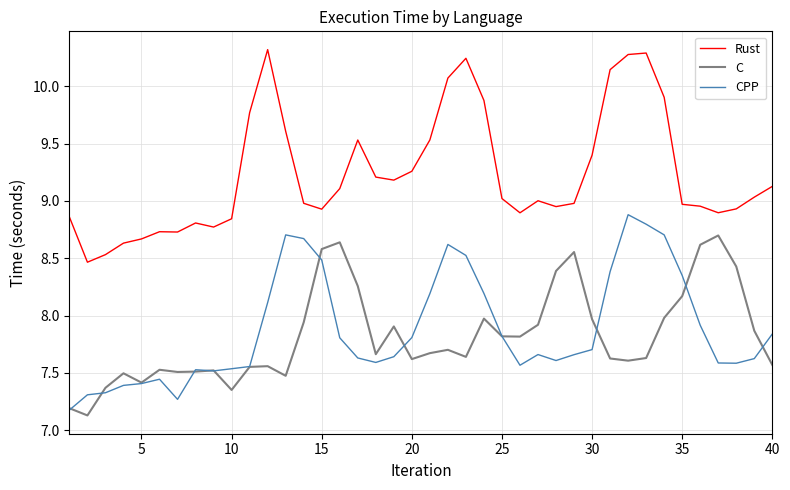

List the series in order of their peak value, highest first.

Rust, CPP, C